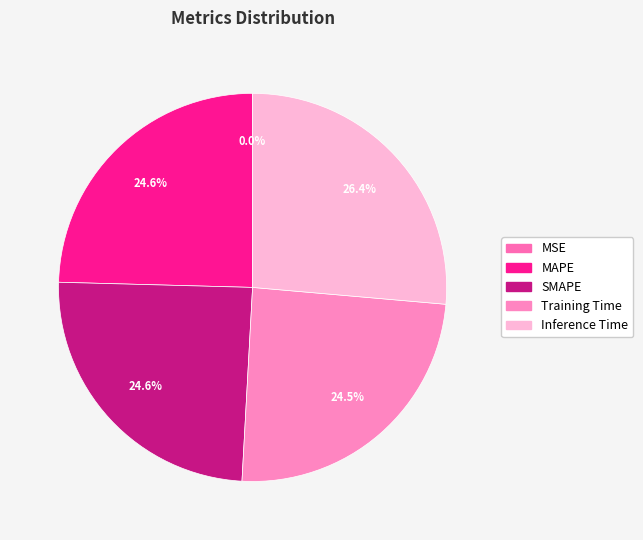

To the nearest percent, what is the average slice percentage?

20%